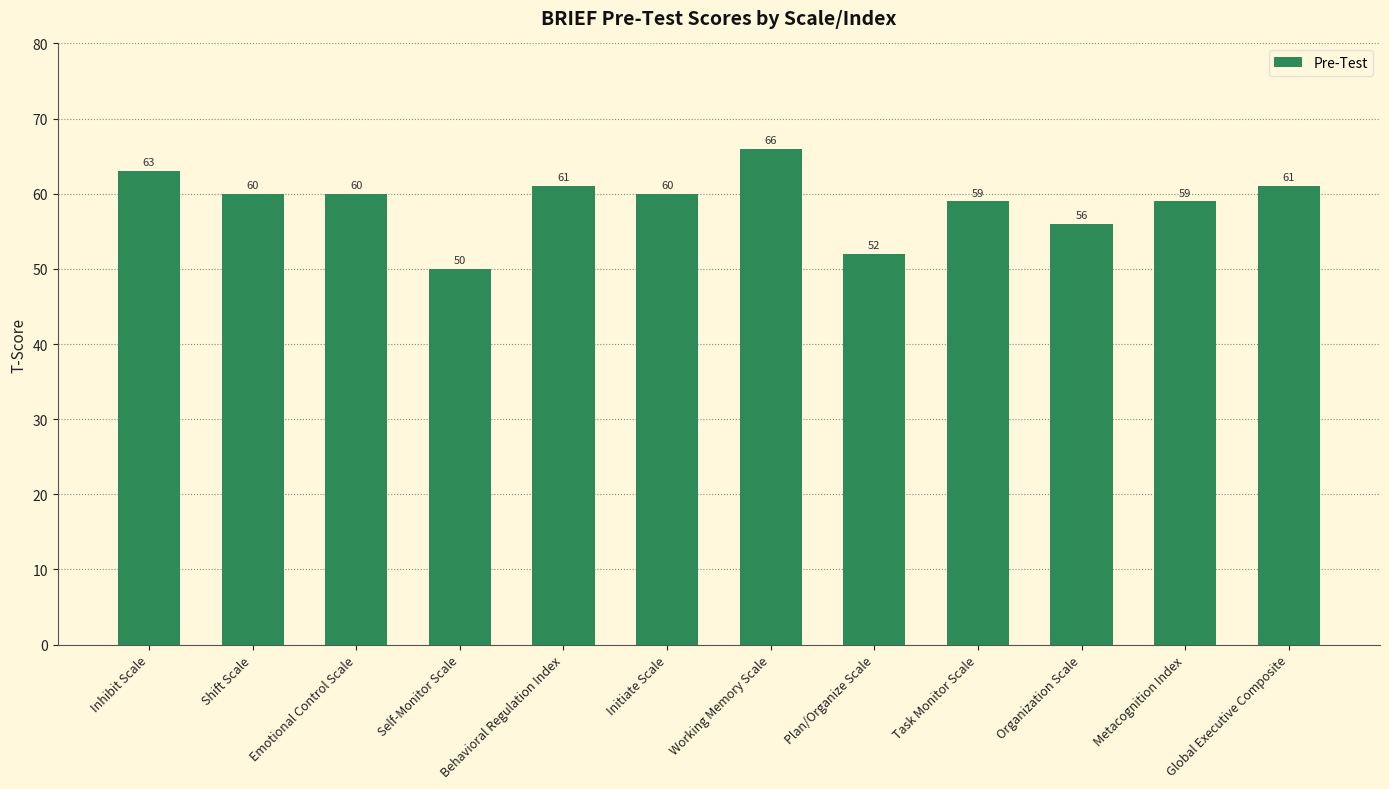

Which category has the lowest value across all series?

Self-Monitor Scale